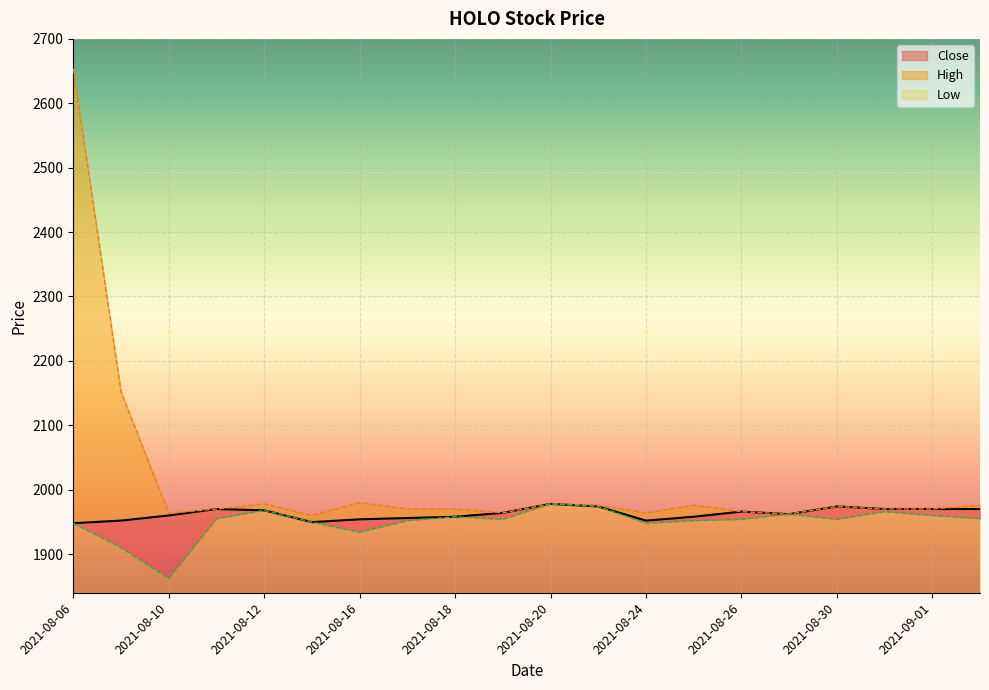

What is the minimum value for Low?

22.0